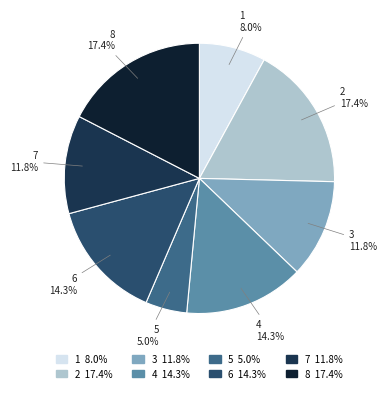

What is the smallest slice in the pie chart?

5